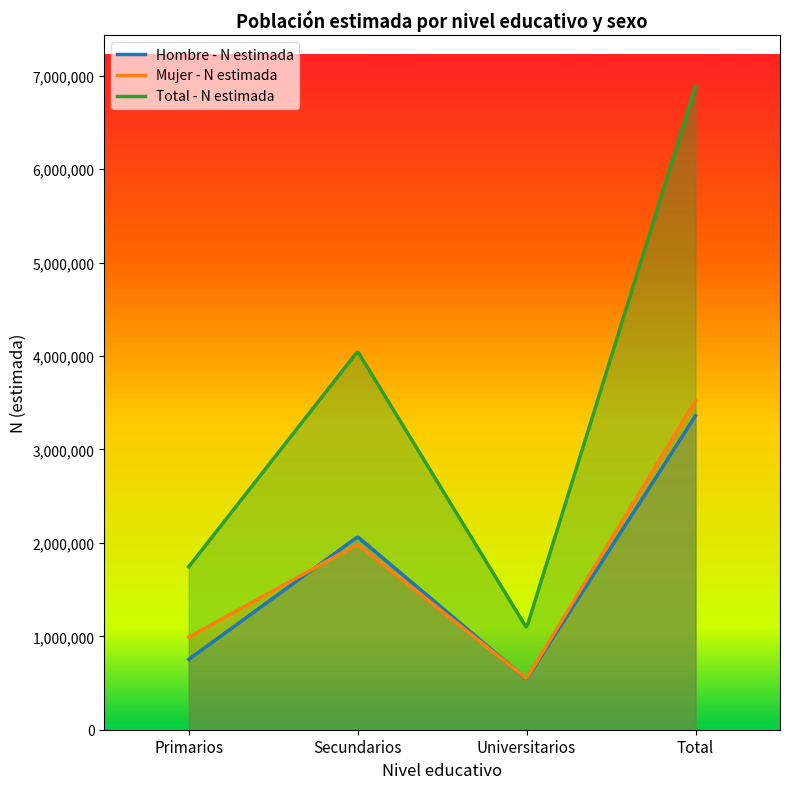

True or false: Hombre - N estimada and Total - N estimada cross at least once.

False